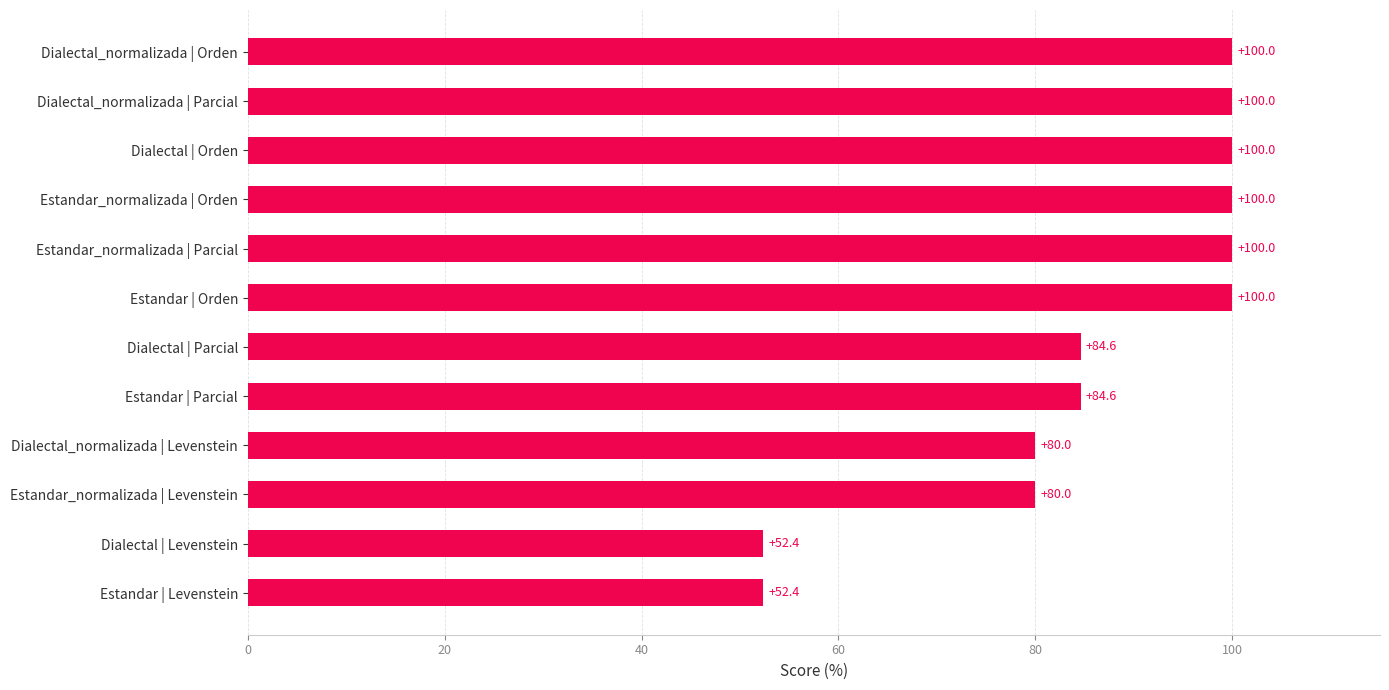

What is the greatest value displayed?

100.0